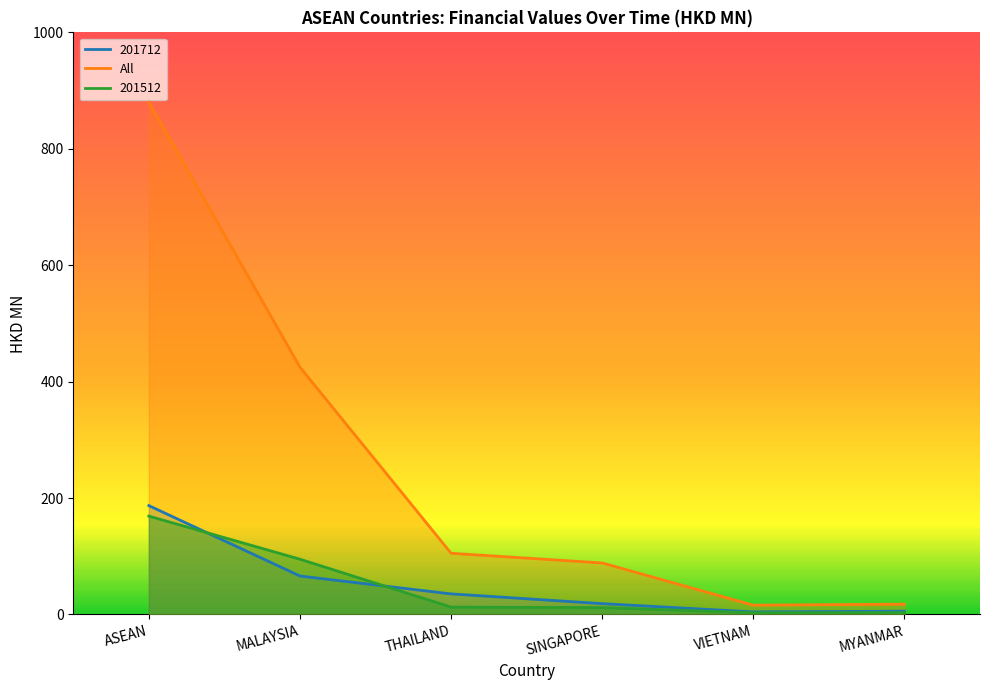

Which has a higher value, VIETNAM or MYANMAR?

MYANMAR